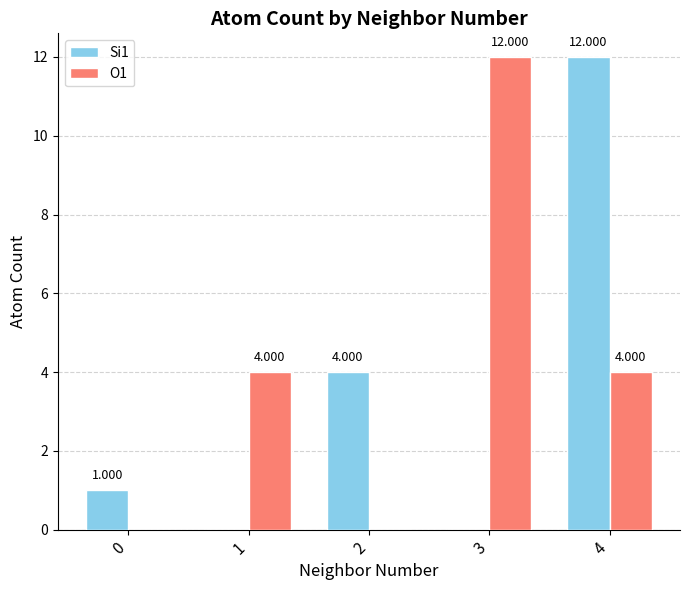

Is the value of Si1 at 1 greater than the value of O1 at 1?

No